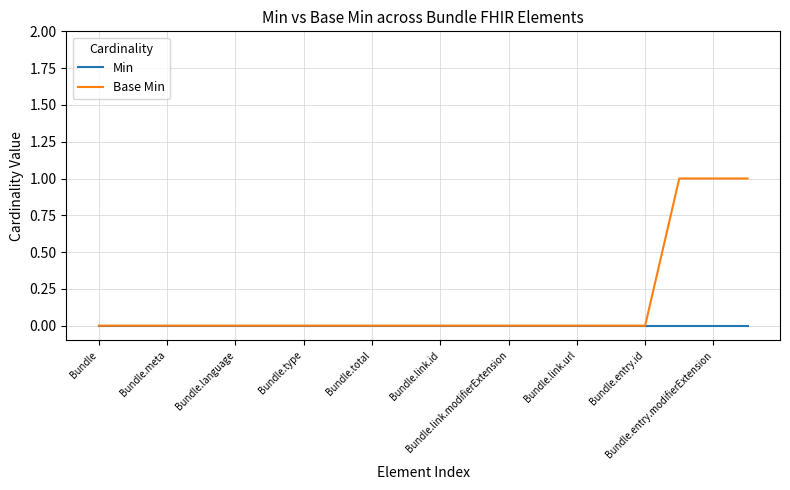

Rank the series by their maximum value, from lowest to highest.

Min, Base Min